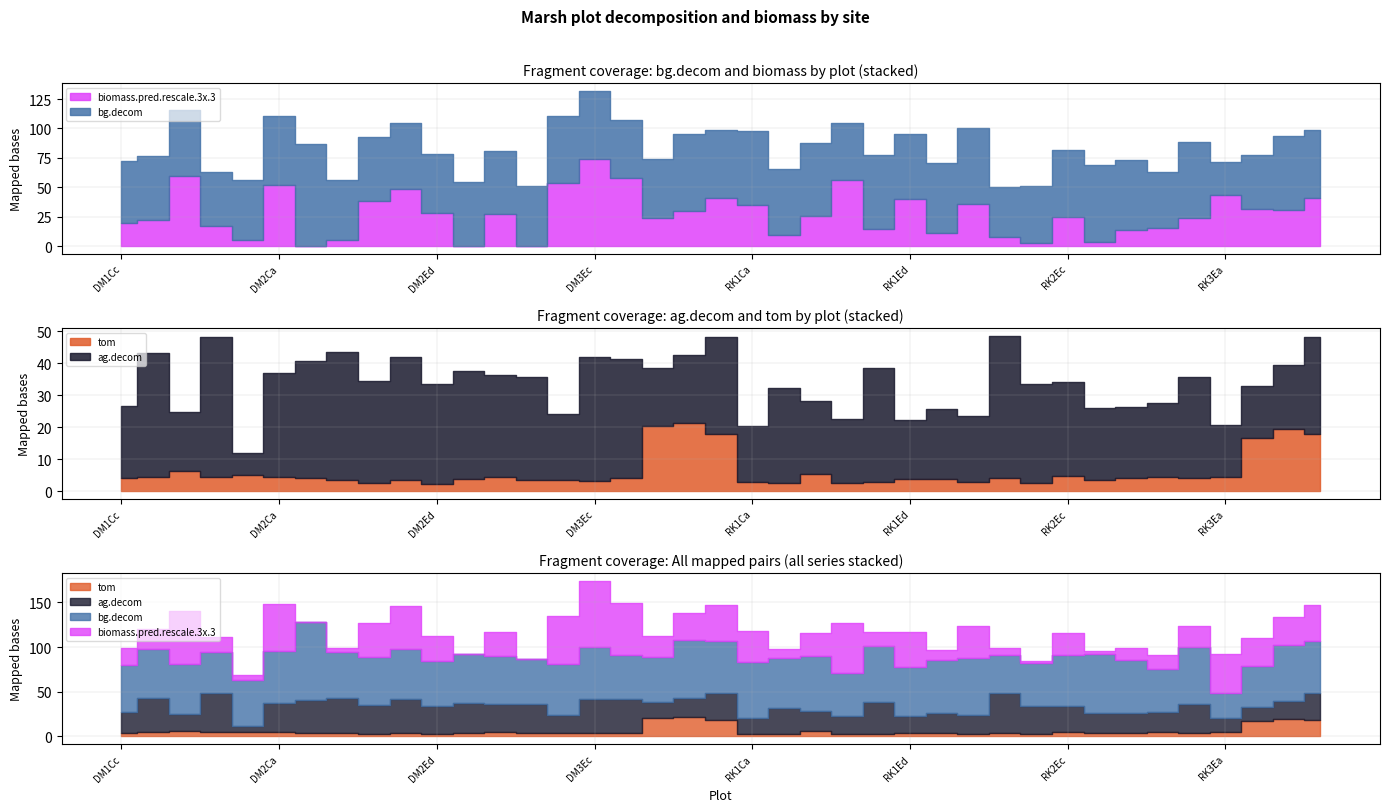

The ag.decom series shows 20.6 at RK2Cc. True or false?

True